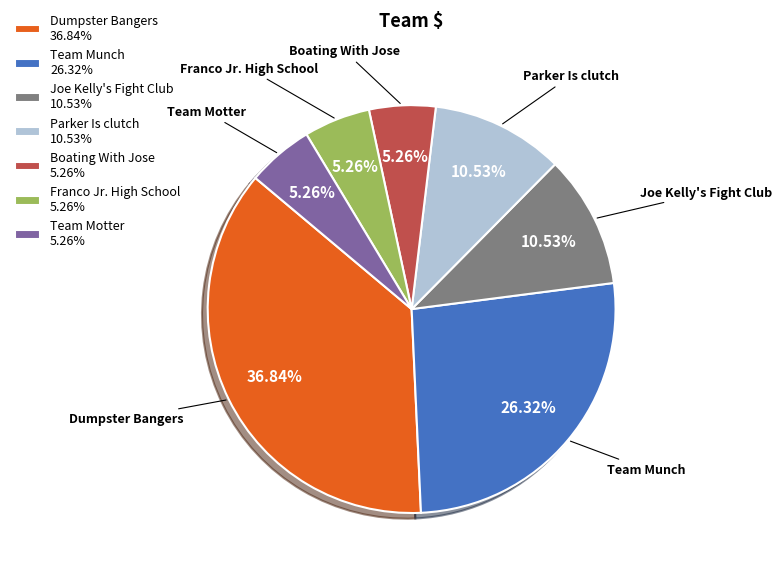

Do Parker Is clutch 10.53% and Franco Jr. High School 5.26% together represent more than half of the pie?

No